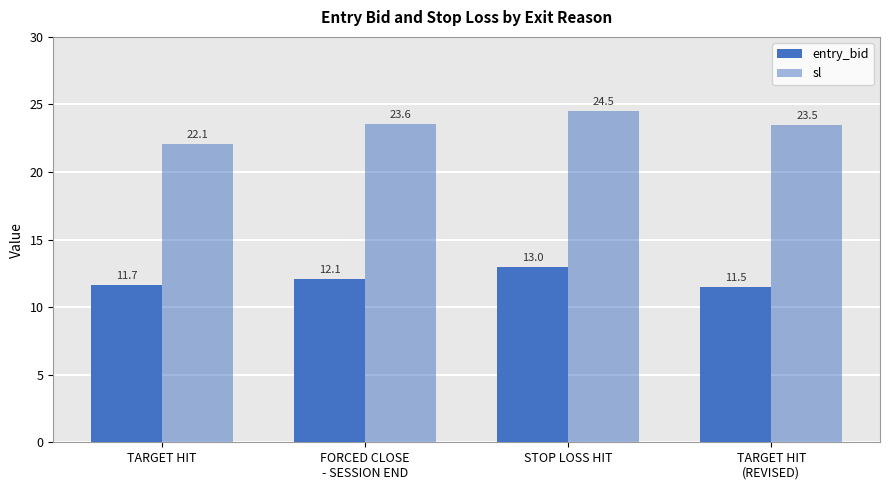

Which category has the lowest value in the sl series?

TARGET HIT